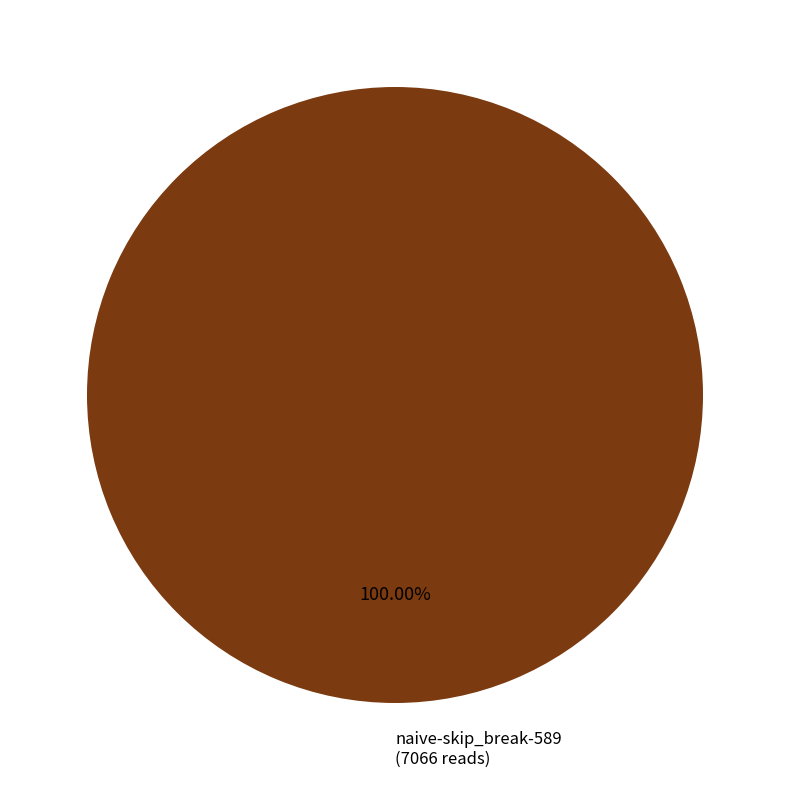

Does any single category account for the majority?

Yes